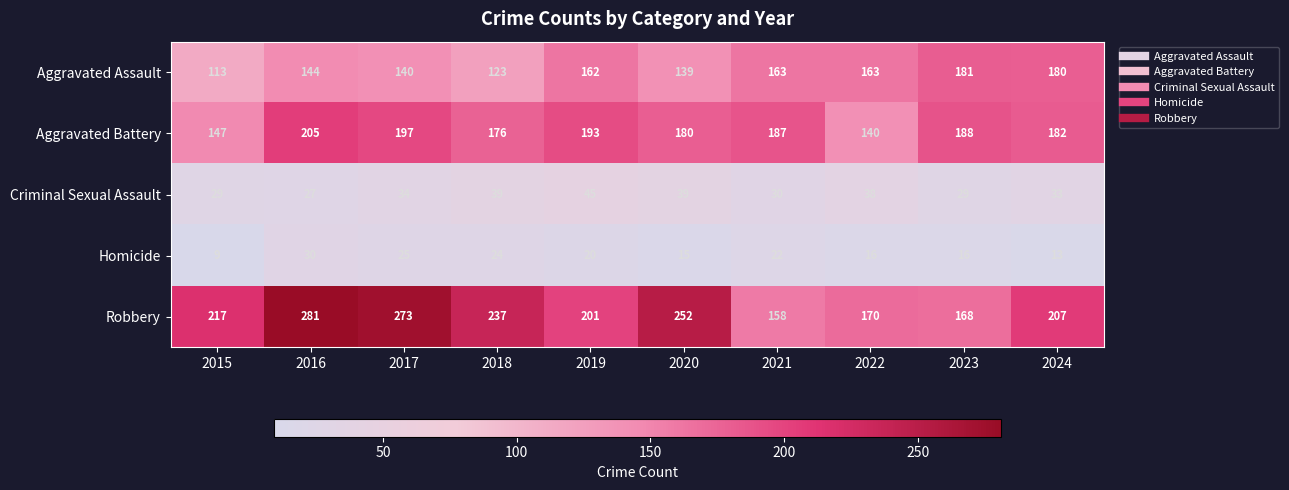

At 2020, list the series in order from smallest to largest.

Homicide, Criminal Sexual Assault, Aggravated Assault, Aggravated Battery, Robbery